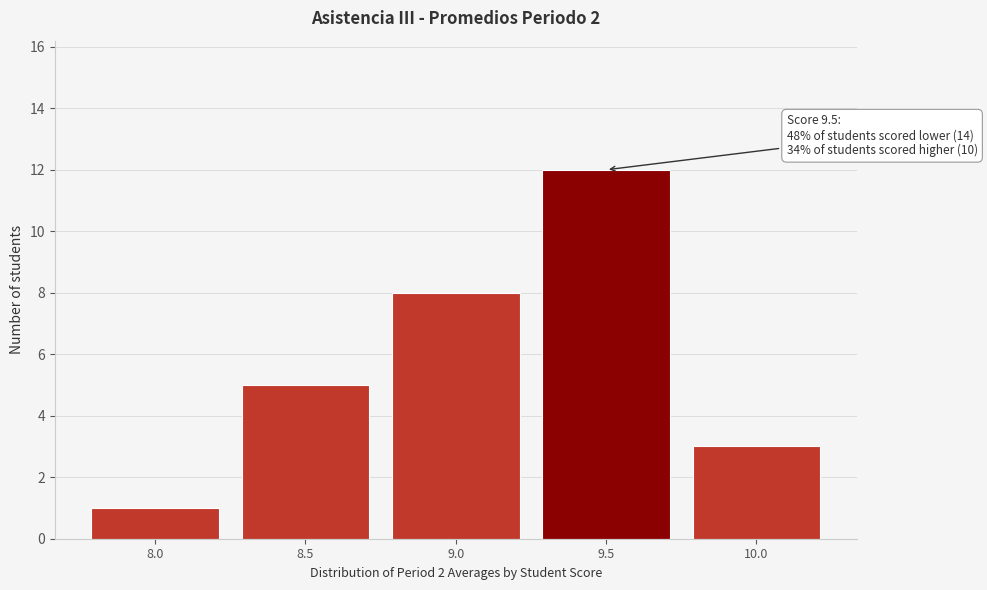

Reading left to right, extract all data points from this chart.

8.0=1	8.5=5	9.0=8	9.5=12	10.0=3